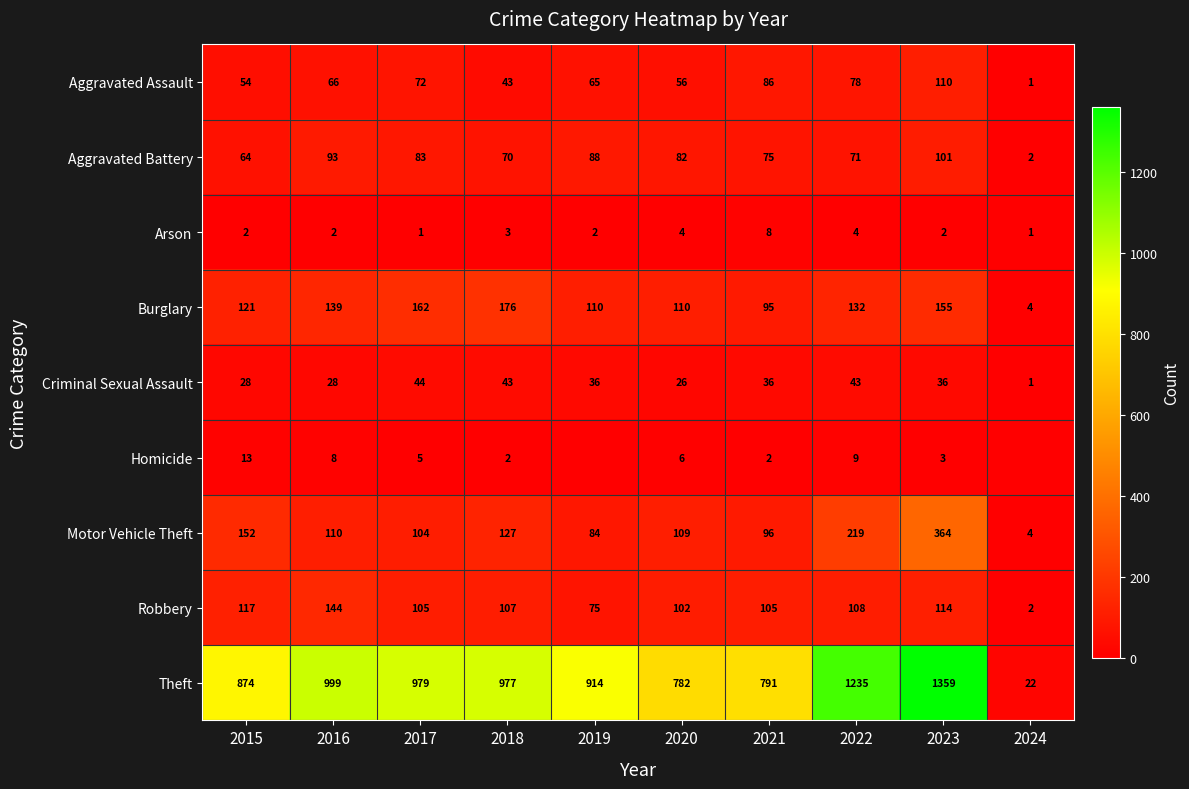

What is the maximum value for Aggravated Battery?

101